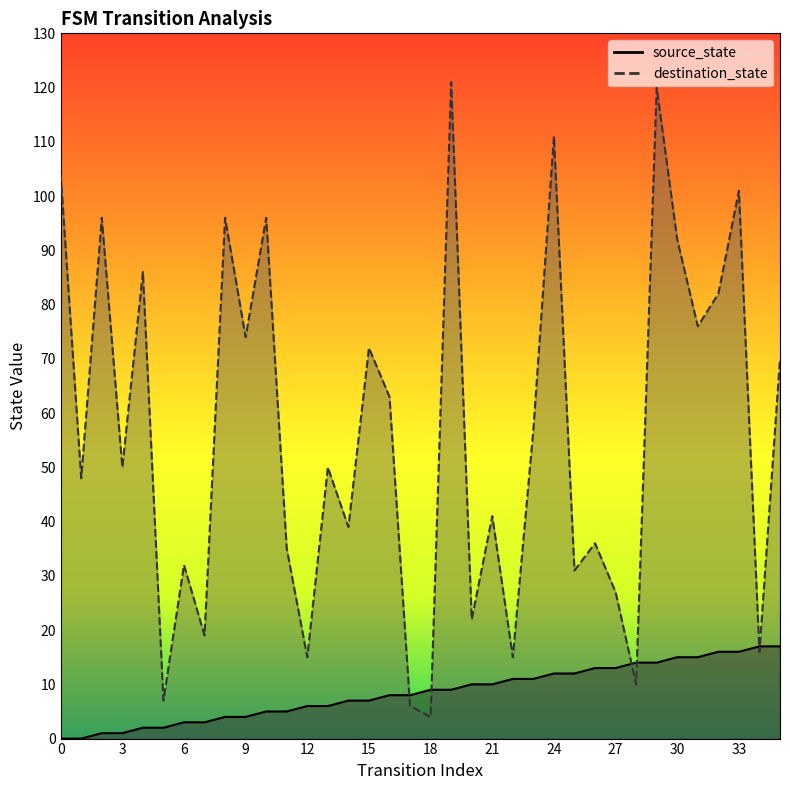

Reading left to right, extract all data points from this chart.

source_state: 0	0	1	1	2	2	3	3	4	4	5	5	6	6	7	7	8	8	9	9	10	10	11	11	12	12	13	13	14	14	15	15	16	16	17	17
destination_state: 104	48	96	50	86	7	32	19	96	74	96	35	15	50	39	72	63	6	4	121	22	41	15	57	111	31	36	27	10	120	92	76	82	101	16	70